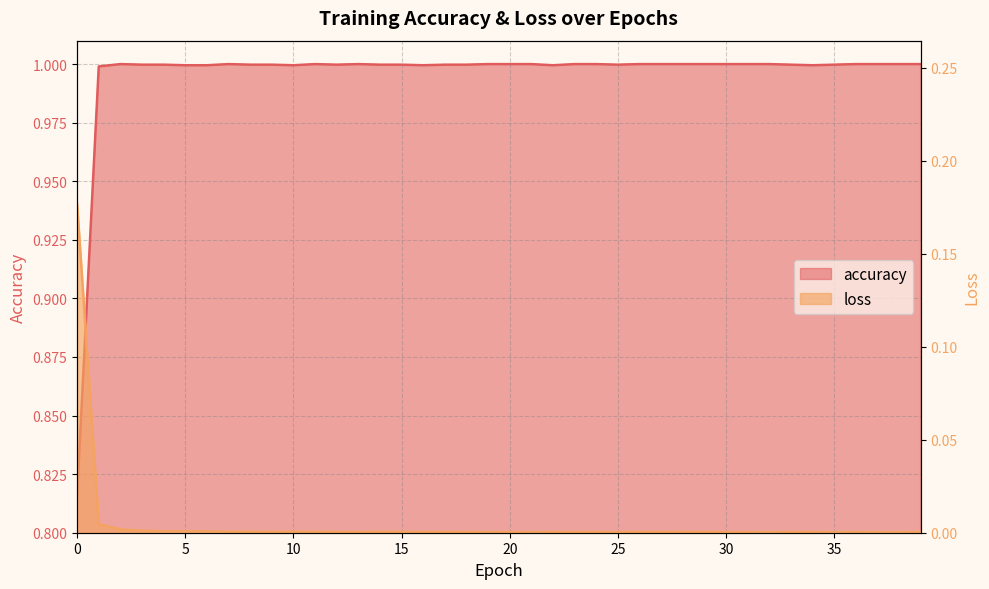

The value of accuracy at 33 is 0.3. True or false?

False